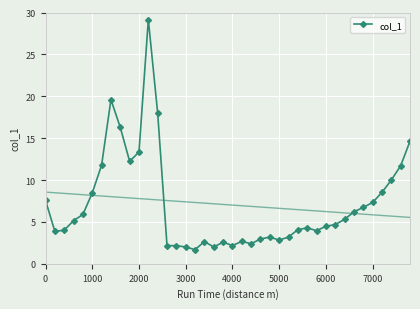

The col_1 series shows 2.2 at 4000. True or false?

True